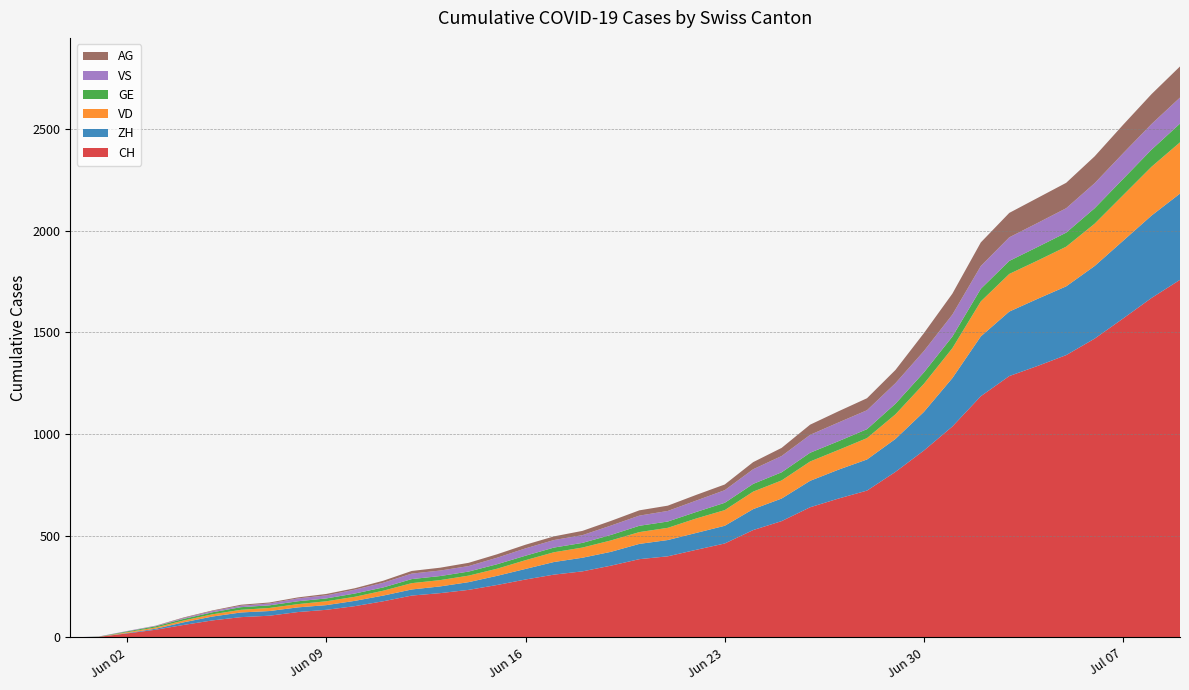

Reading right to left, transcribe all the data shown in this chart.

CH: 2020-07-09=1758	2020-07-08=1669	2020-07-07=1568	2020-07-06=1469	2020-07-05=1388	2020-07-04=1335	2020-07-03=1285	2020-07-02=1186	2020-07-01=1037	2020-06-30=919	2020-06-29=814	2020-06-28=722	2020-06-27=683	2020-06-26=640	2020-06-25=572	2020-06-24=528	2020-06-23=462	2020-06-22=431	2020-06-21=399	2020-06-20=385	2020-06-19=353	2020-06-18=325	2020-06-17=309	2020-06-16=285	2020-06-15=258	2020-06-14=234	2020-06-13=218	2020-06-12=206	2020-06-11=178	2020-06-10=154	2020-06-09=136	2020-06-08=125	2020-06-07=107	2020-06-06=100	2020-06-05=84	2020-06-04=62	2020-06-03=38	2020-06-02=20	2020-06-01=3	2020-05-31=0
ZH: 2020-07-09=424	2020-07-08=405	2020-07-07=382	2020-07-06=357	2020-07-05=338	2020-07-04=330	2020-07-03=317	2020-07-02=294	2020-07-01=238	2020-06-30=190	2020-06-29=162	2020-06-28=153	2020-06-27=142	2020-06-26=130	2020-06-25=111	2020-06-24=103	2020-06-23=87	2020-06-22=83	2020-06-21=80	2020-06-20=75	2020-06-19=68	2020-06-18=67	2020-06-17=62	2020-06-16=52	2020-06-15=45	2020-06-14=38	2020-06-13=33	2020-06-12=30	2020-06-11=28	2020-06-10=26	2020-06-09=23	2020-06-08=23	2020-06-07=23	2020-06-06=23	2020-06-05=19	2020-06-04=13	2020-06-03=5	2020-06-02=2	2020-06-01=0	2020-05-31=0
VD: 2020-07-09=252	2020-07-08=240	2020-07-07=224	2020-07-06=208	2020-07-05=195	2020-07-04=188	2020-07-03=185	2020-07-02=172	2020-07-01=147	2020-06-30=138	2020-06-29=121	2020-06-28=105	2020-06-27=97	2020-06-26=95	2020-06-25=89	2020-06-24=86	2020-06-23=77	2020-06-22=71	2020-06-21=60	2020-06-20=58	2020-06-19=56	2020-06-18=50	2020-06-17=48	2020-06-16=43	2020-06-15=35	2020-06-14=32	2020-06-13=31	2020-06-12=31	2020-06-11=24	2020-06-10=20	2020-06-09=19	2020-06-08=16	2020-06-07=15	2020-06-06=13	2020-06-05=11	2020-06-04=9	2020-06-03=6	2020-06-02=4	2020-06-01=0	2020-05-31=0
GE: 2020-07-09=92	2020-07-08=84	2020-07-07=80	2020-07-06=76	2020-07-05=69	2020-07-04=67	2020-07-03=64	2020-07-02=62	2020-07-01=57	2020-06-30=56	2020-06-29=52	2020-06-28=44	2020-06-27=43	2020-06-26=43	2020-06-25=40	2020-06-24=38	2020-06-23=36	2020-06-22=32	2020-06-21=31	2020-06-20=31	2020-06-19=27	2020-06-18=23	2020-06-17=23	2020-06-16=22	2020-06-15=22	2020-06-14=20	2020-06-13=20	2020-06-12=20	2020-06-11=16	2020-06-10=16	2020-06-09=14	2020-06-08=14	2020-06-07=13	2020-06-06=13	2020-06-05=10	2020-06-04=8	2020-06-03=6	2020-06-02=4	2020-06-01=1	2020-05-31=0
VS: 2020-07-09=128	2020-07-08=126	2020-07-07=126	2020-07-06=123	2020-07-05=120	2020-07-04=118	2020-07-03=116	2020-07-02=112	2020-07-01=108	2020-06-30=105	2020-06-29=101	2020-06-28=93	2020-06-27=92	2020-06-26=88	2020-06-25=80	2020-06-24=72	2020-06-23=62	2020-06-22=56	2020-06-21=52	2020-06-20=50	2020-06-19=46	2020-06-18=38	2020-06-17=37	2020-06-16=36	2020-06-15=32	2020-06-14=27	2020-06-13=27	2020-06-12=27	2020-06-11=23	2020-06-10=19	2020-06-09=15	2020-06-08=14	2020-06-07=9	2020-06-06=7	2020-06-05=6	2020-06-04=4	2020-06-03=2	2020-06-02=2	2020-06-01=1	2020-05-31=0
AG: 2020-07-09=153	2020-07-08=147	2020-07-07=140	2020-07-06=132	2020-07-05=125	2020-07-04=123	2020-07-03=120	2020-07-02=116	2020-07-01=103	2020-06-30=88	2020-06-29=65	2020-06-28=59	2020-06-27=55	2020-06-26=50	2020-06-25=40	2020-06-24=35	2020-06-23=28	2020-06-22=28	2020-06-21=26	2020-06-20=26	2020-06-19=23	2020-06-18=21	2020-06-17=18	2020-06-16=18	2020-06-15=17	2020-06-14=16	2020-06-13=14	2020-06-12=13	2020-06-11=10	2020-06-10=7	2020-06-09=7	2020-06-08=5	2020-06-07=5	2020-06-06=5	2020-06-05=3	2020-06-04=3	2020-06-03=1	2020-06-02=0	2020-06-01=0	2020-05-31=0